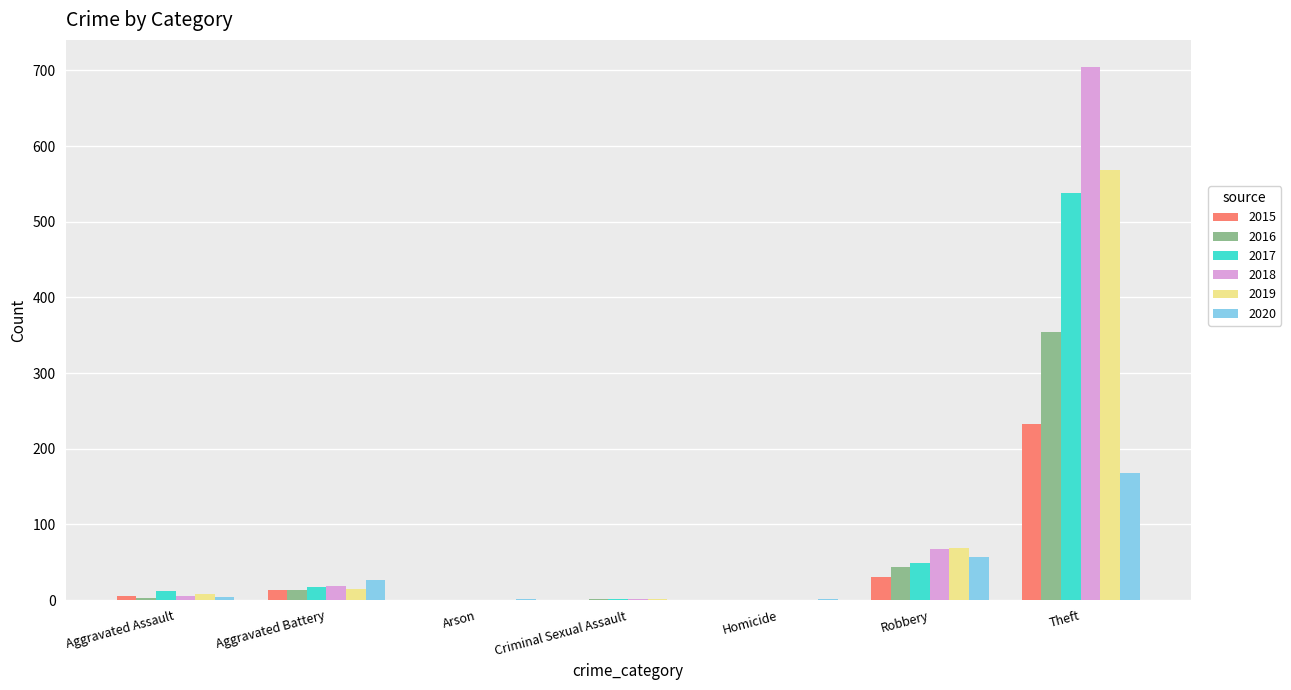

Where is 2020 nearest to the value 84?

Robbery